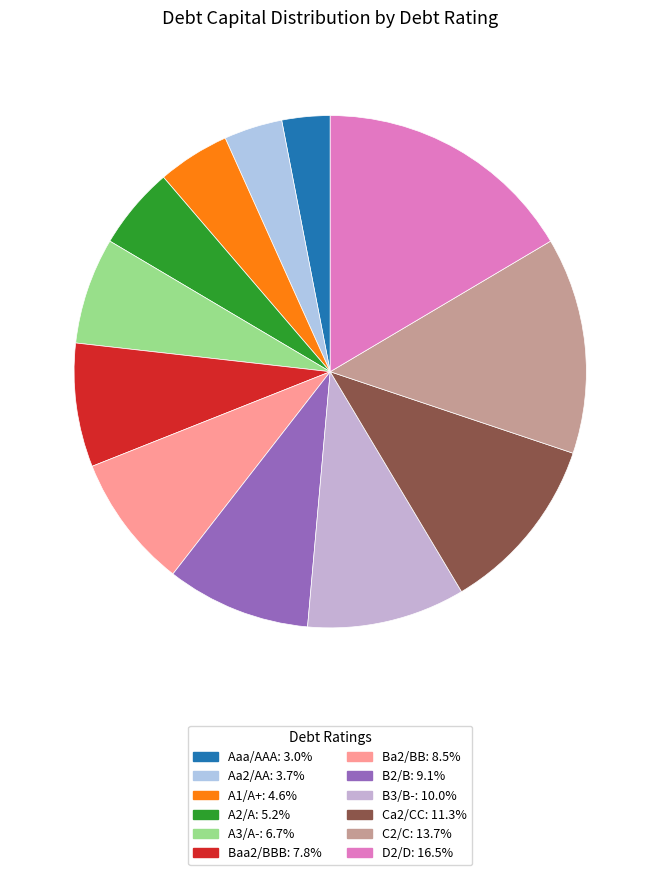

Which category has the biggest portion of the pie?

D2/D